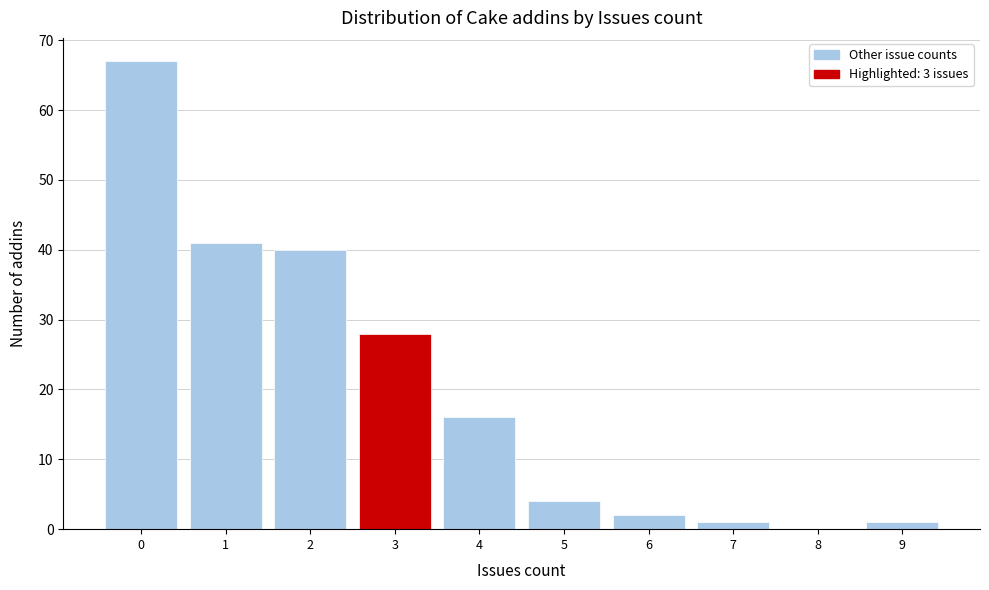

Reading left to right, transcribe this chart: for each bar, give the range it covers on the x-axis and its height. The values are not printed on the chart, so give them approximately, as read against the axis.

-0.5 to 0.5: 67
0.5 to 1.5: 41
1.5 to 2.5: 40
2.5 to 3.5: 28
3.5 to 4.5: 16
4.5 to 5.5: 4
5.5 to 6.5: 2
6.5 to 7.5: 1
7.5 to 8.5: 0
8.5 to 9.5: 1